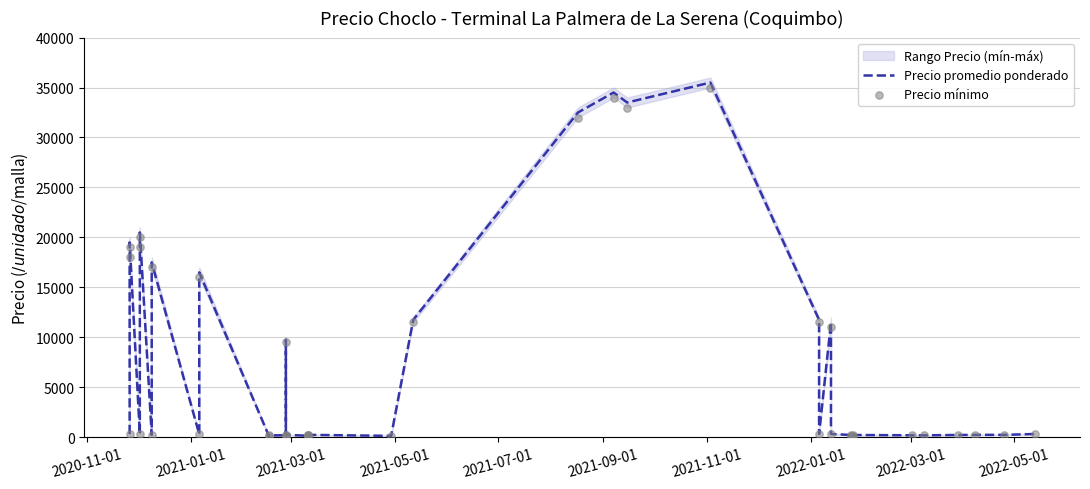

Which series has the widest spread of Y values?

Precio promedio ponderado